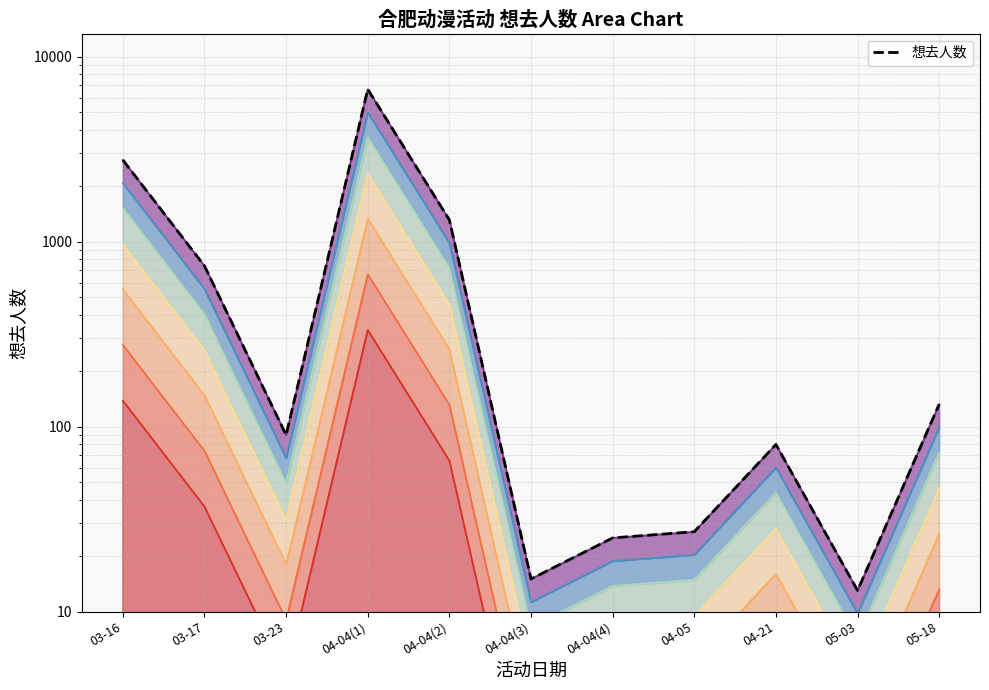

At which label does the data first exceed 90?

03-16